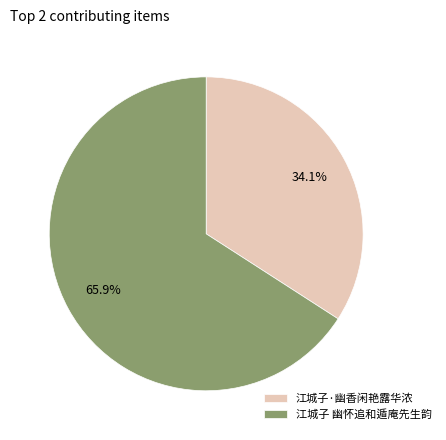

Which slice is the smallest?

江城子·幽香闲艳露华浓